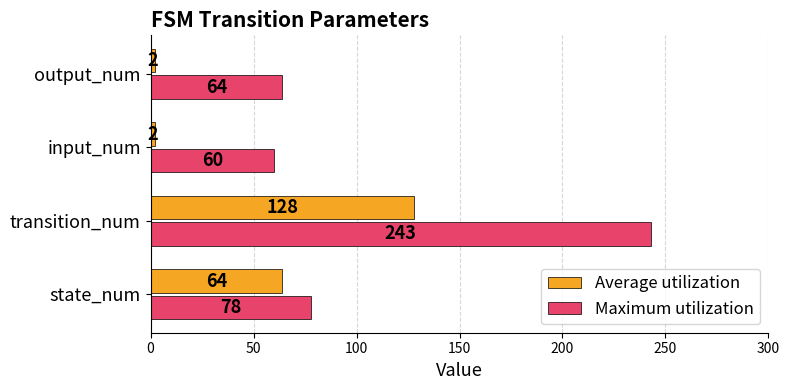

How many data points does each series have?

4